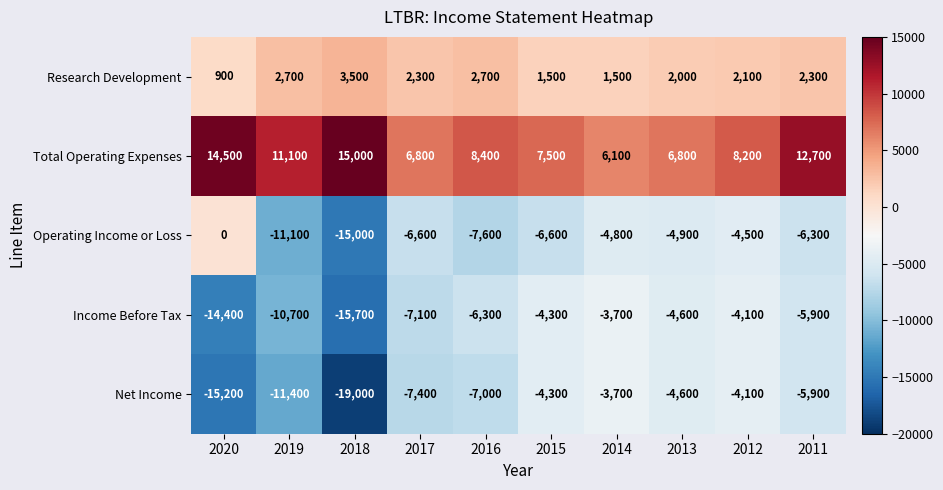

At which category is the sum across all series the highest?

2012